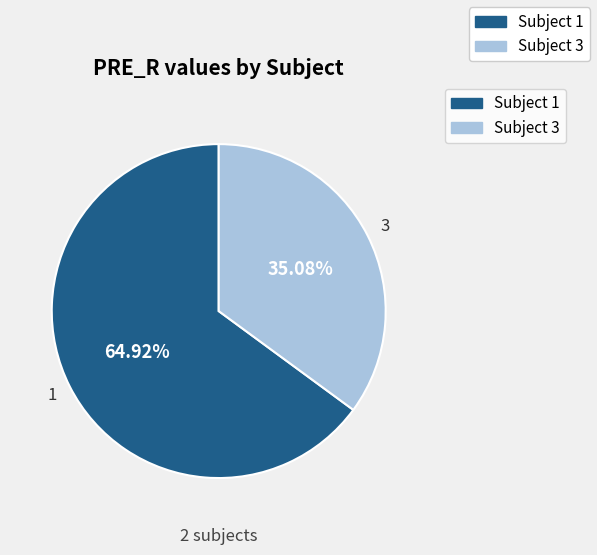

Is there any slice that represents more than half of the pie?

Yes